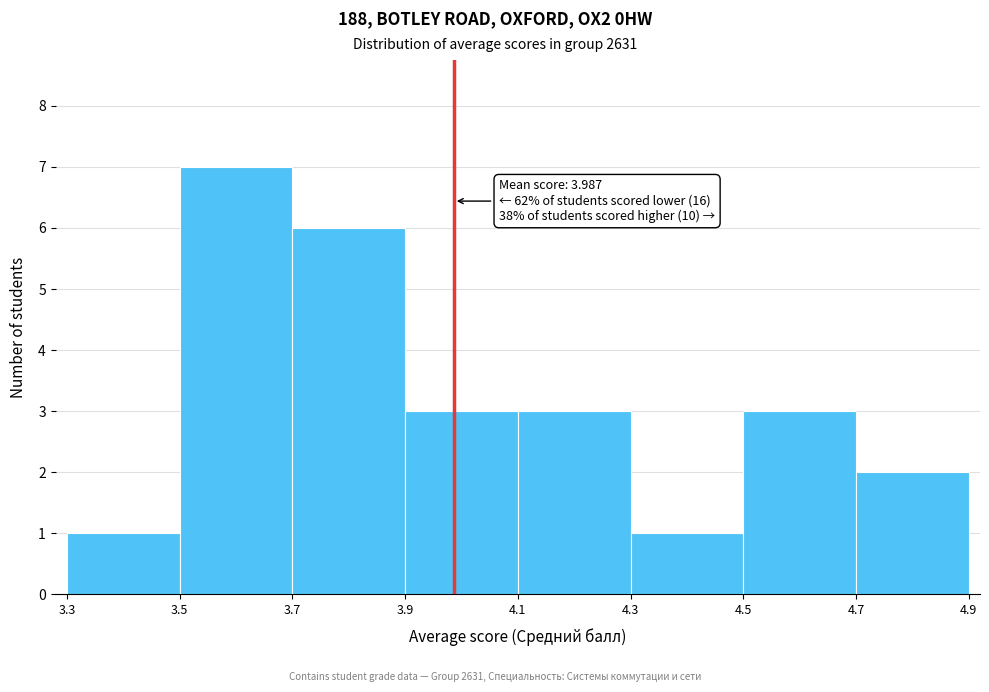

Which range on the x-axis has the tallest bar?

3.5 to 3.7